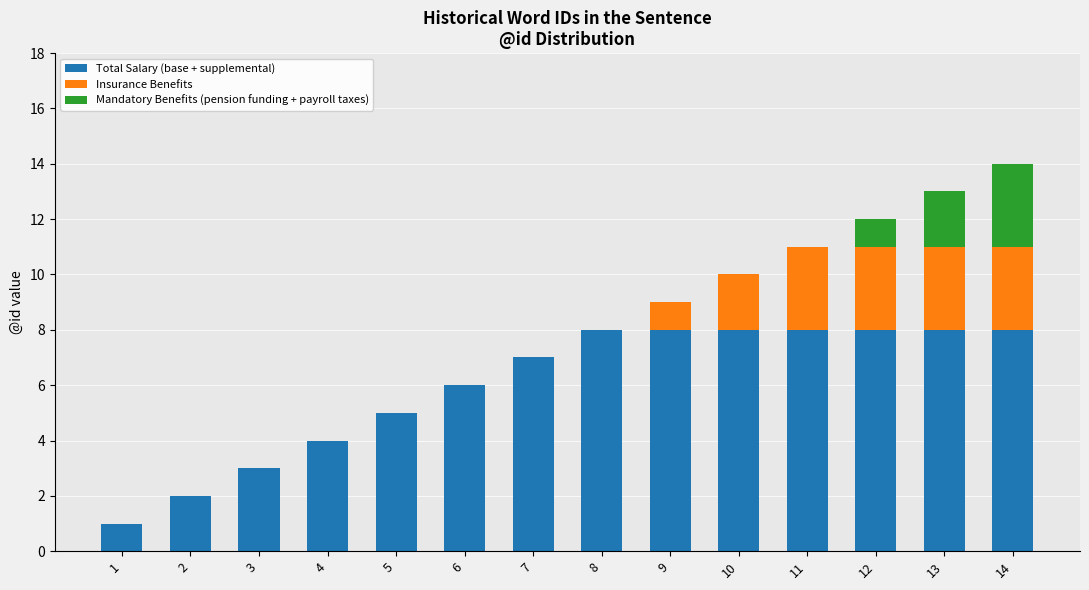

What is the maximum value for Total Salary (base + supplemental)?

8